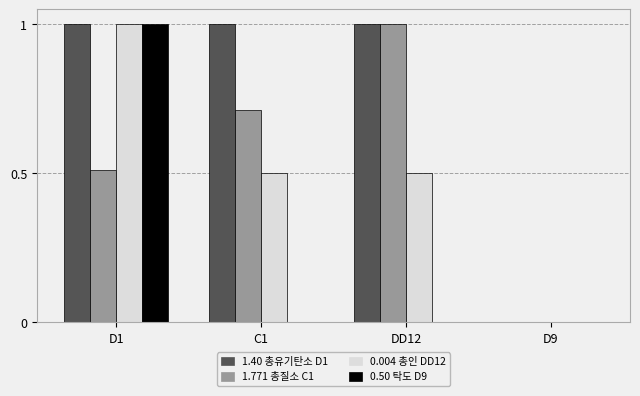

What is the maximum value shown in the chart?

1.0